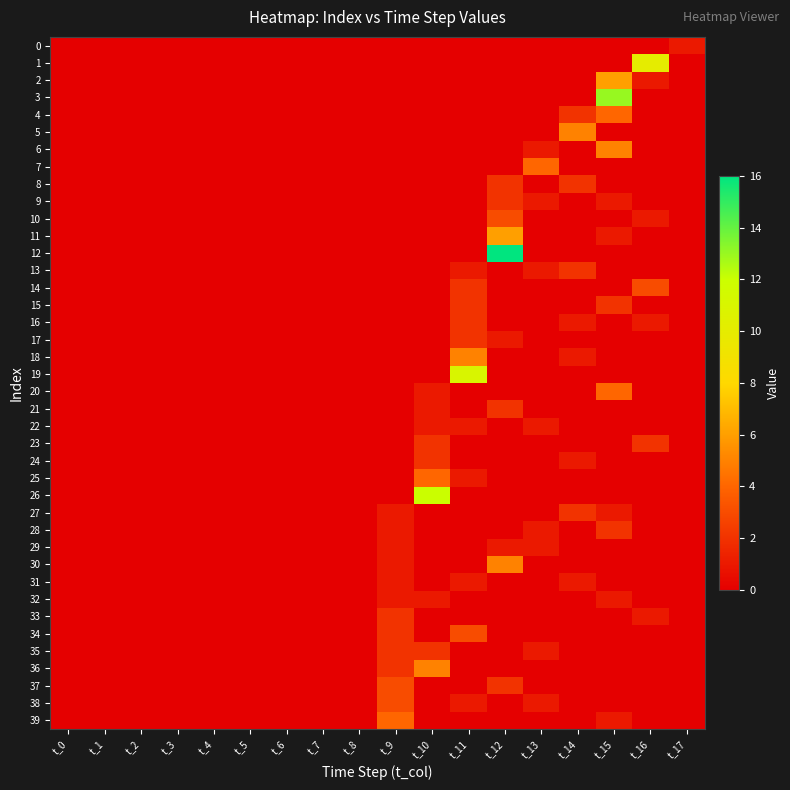

List the series in order of their peak value, highest first.

12, 3, 26, 19, 1, 2, 11, 5, 6, 18, 30, 36, 4, 7, 20, 25, 39, 10, 14, 34, 37, 38, 8, 9, 13, 15, 16, 17, 21, 23, 24, 27, 28, 33, 35, 0, 22, 29, 31, 32